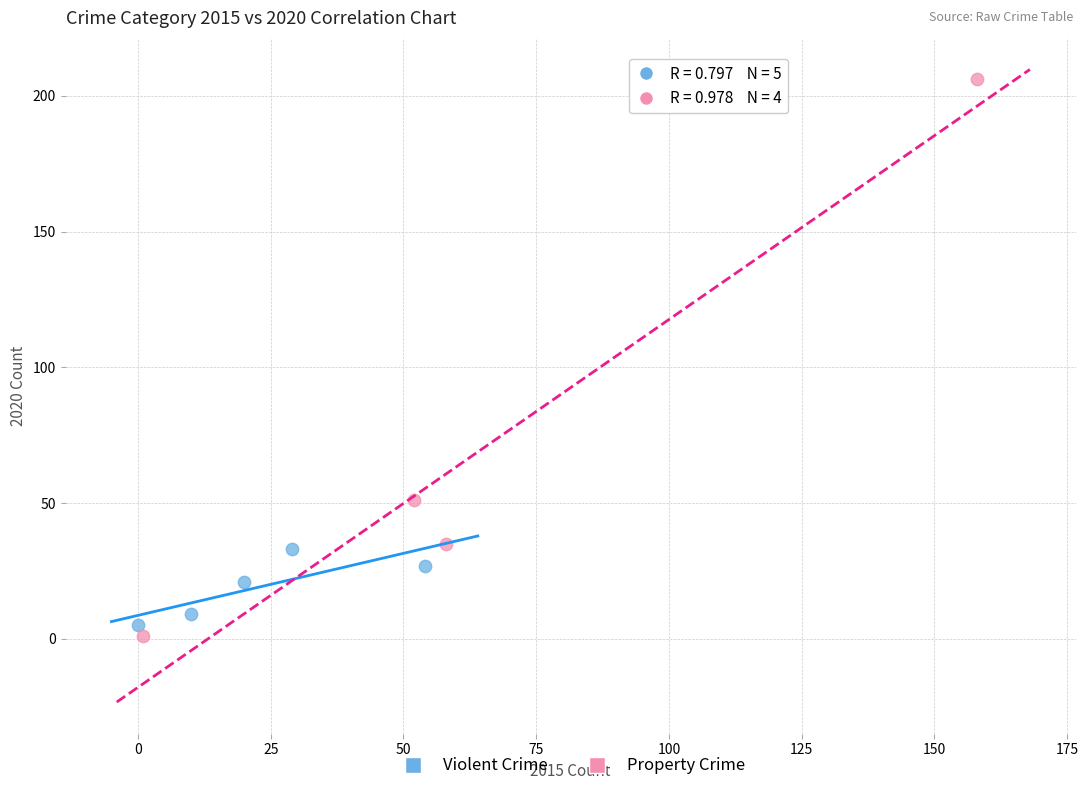

What are all the series names shown in the legend?

Violent Crime, Property Crime